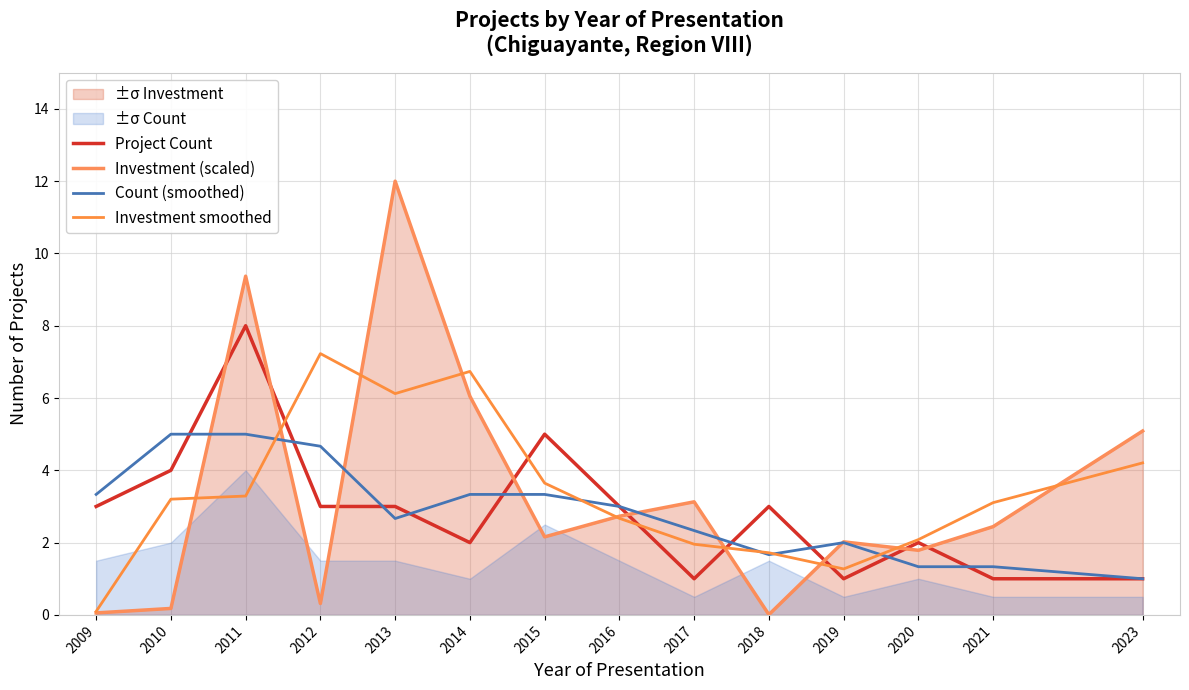

Which category has the lowest value in the Count (smoothed) series?

2023